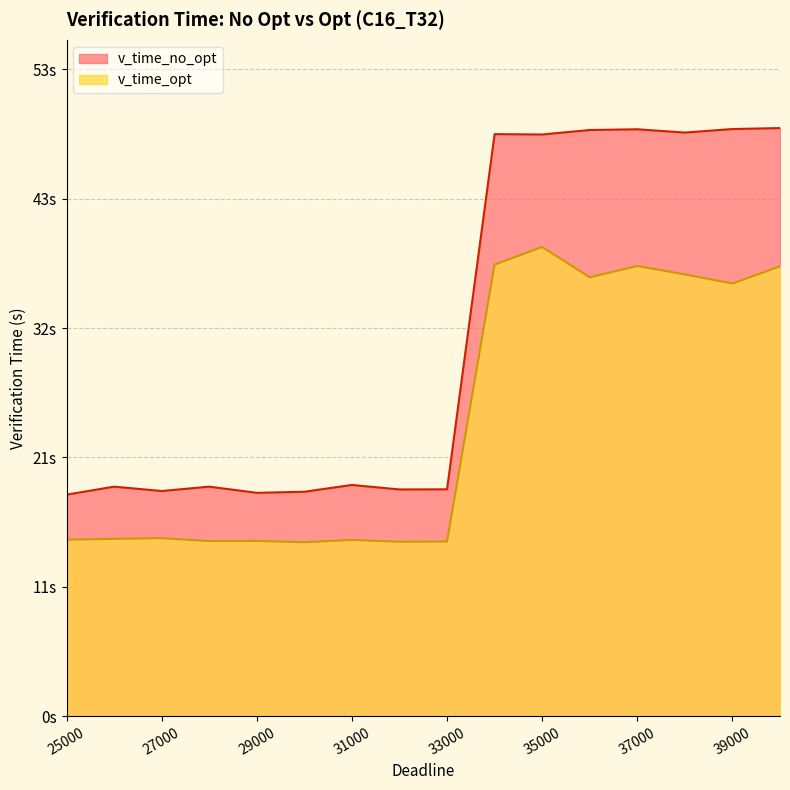

What is the value of the v_time_no_opt point at the 2nd from the left?

18.9